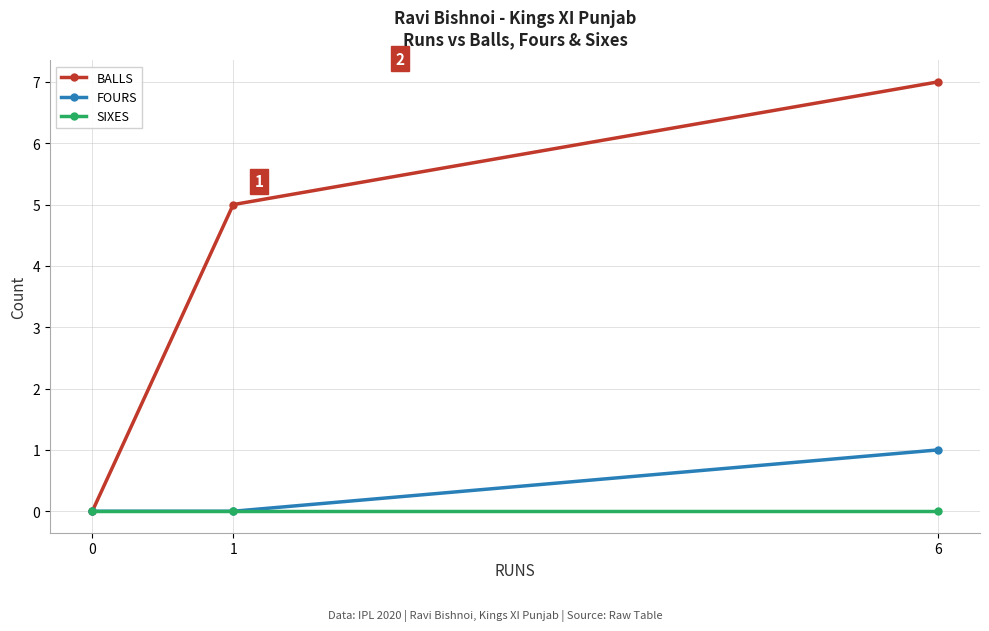

True or false: BALLS has a value of 7 at 1.

False